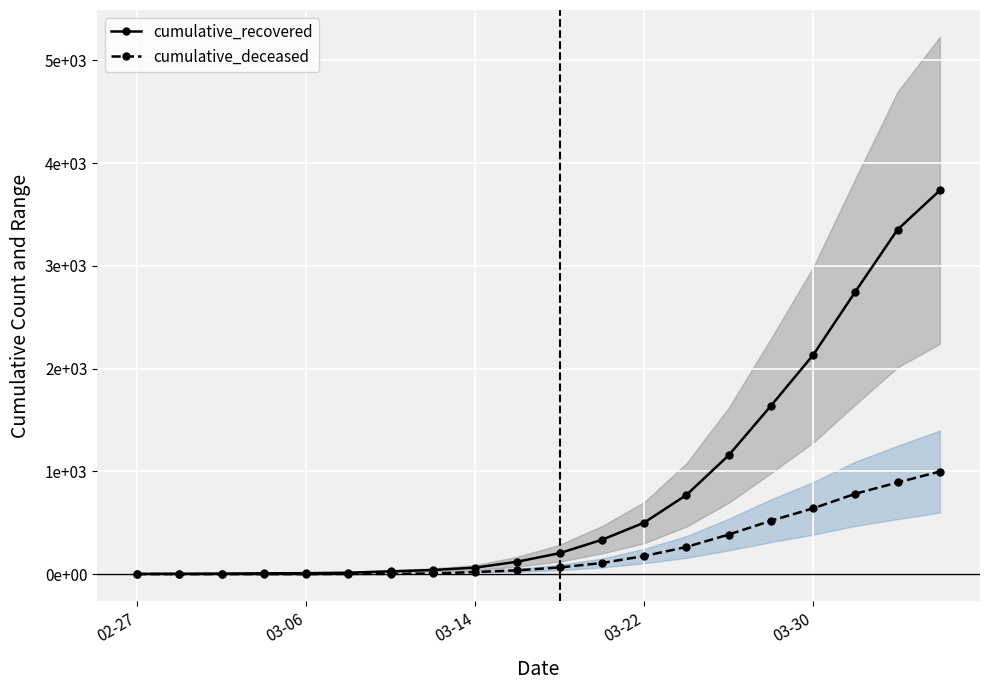

Which category has the lowest value in the cumulative_deceased series?

02-27